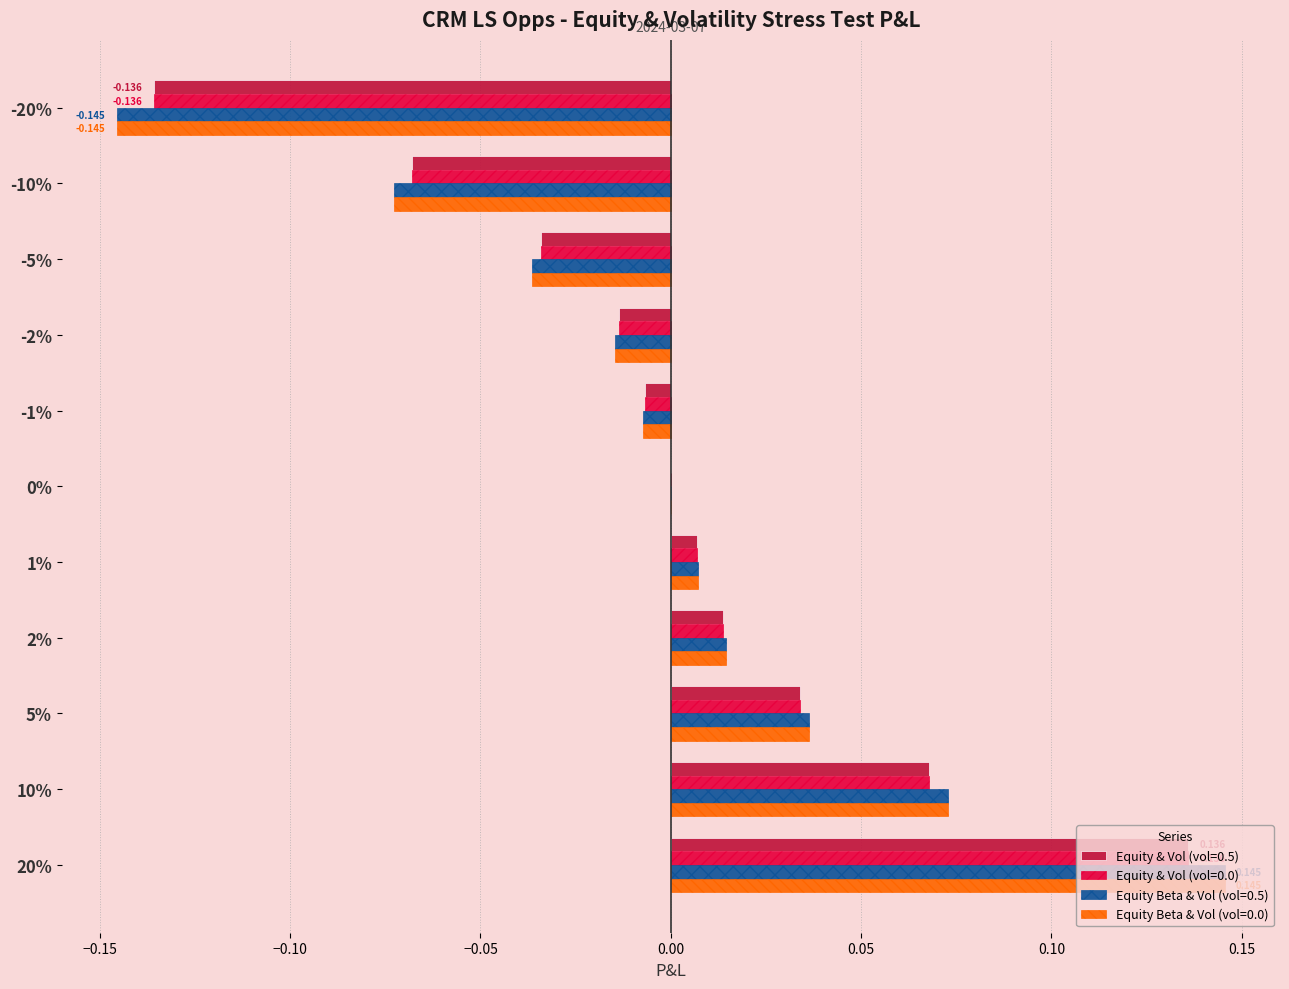

Count the number of data series in this chart.

4